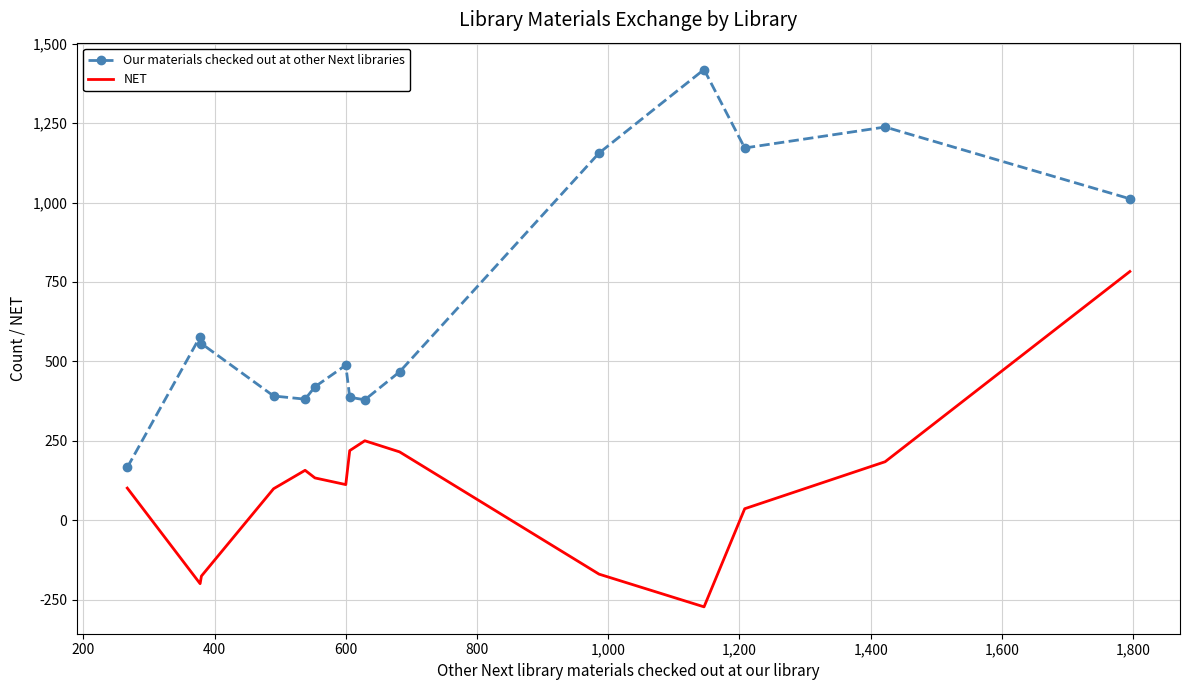

What is the maximum value shown in the chart?

1419